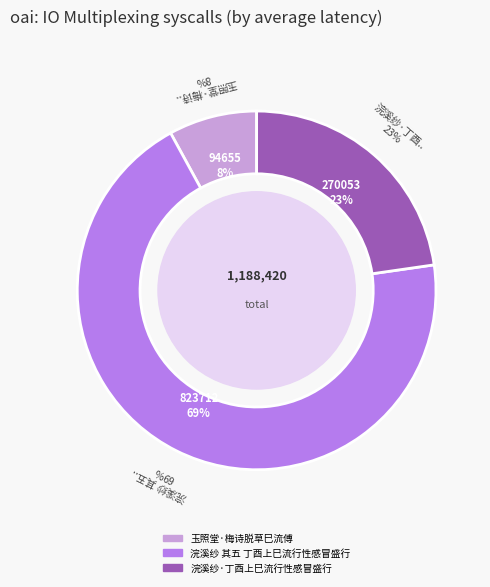

What percentage is the 浣溪纱·丁酉上巳流行性感冒盛行 slice, to the nearest percent?

23%